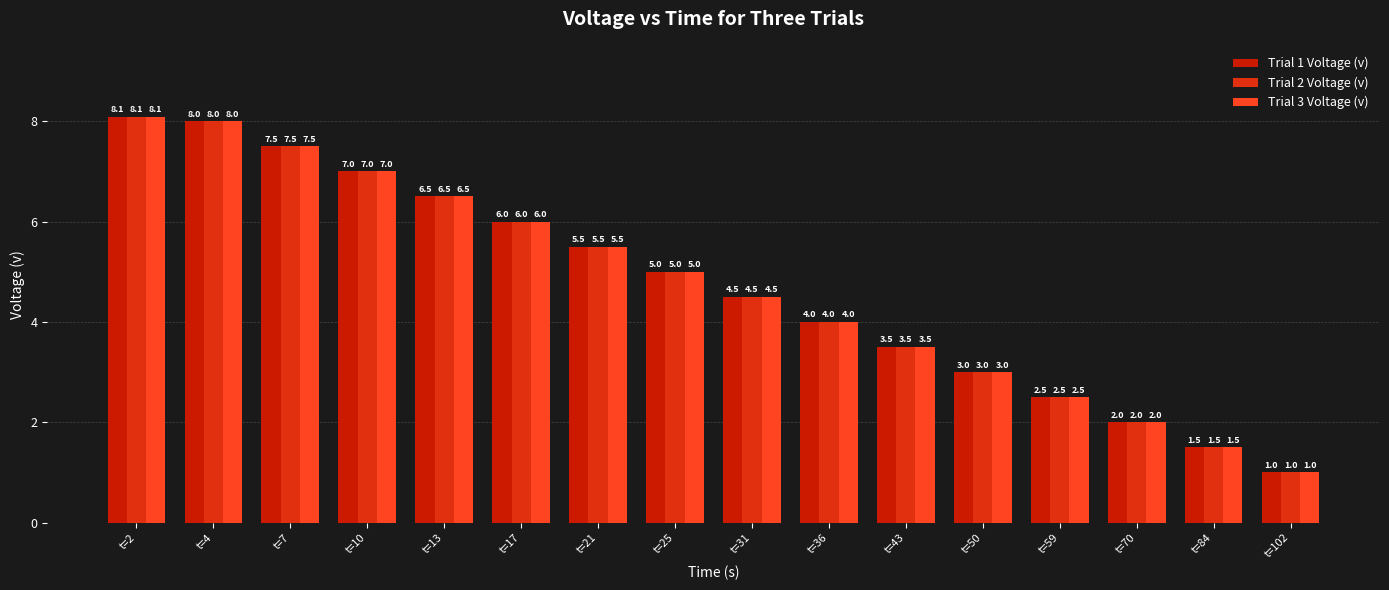

What is the value of the Trial 1 Voltage (v) bar at the 13th from the left?

2.5